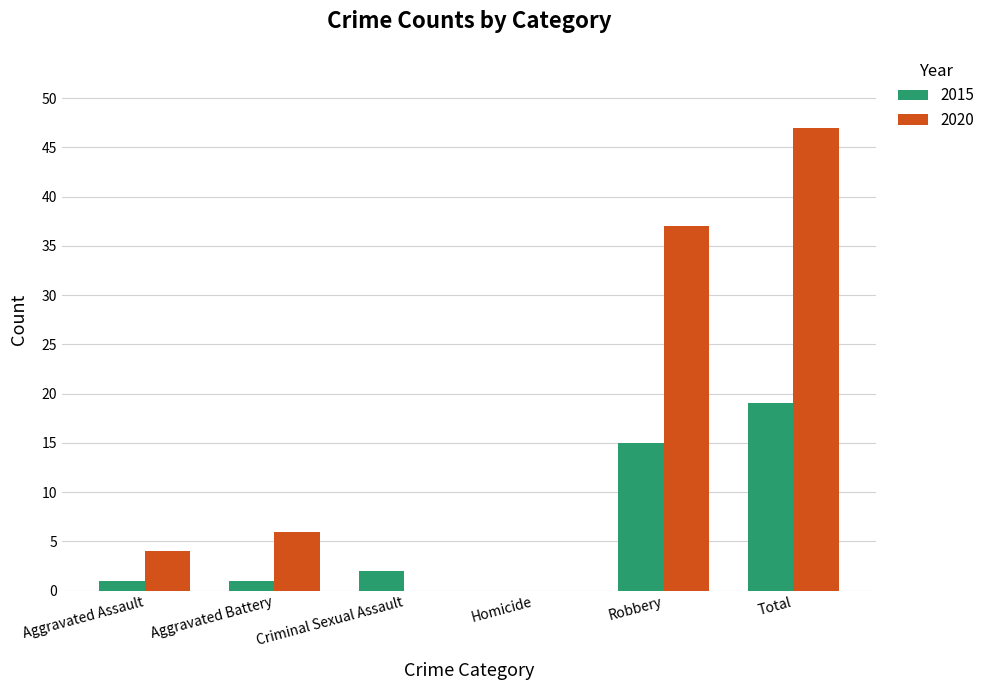

At which label is 2020 closest to 23?

Robbery